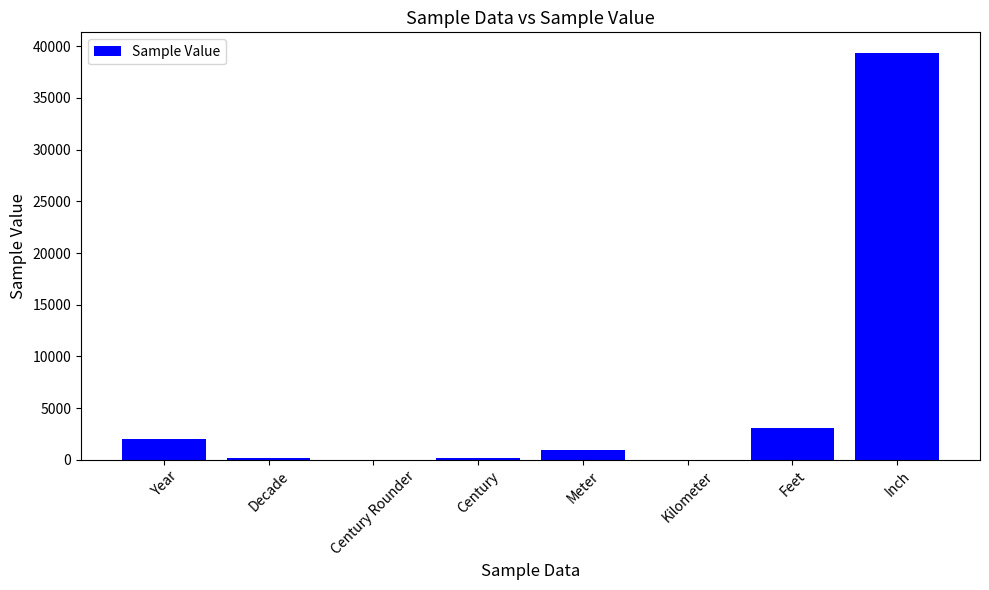

What is the average value?

5737